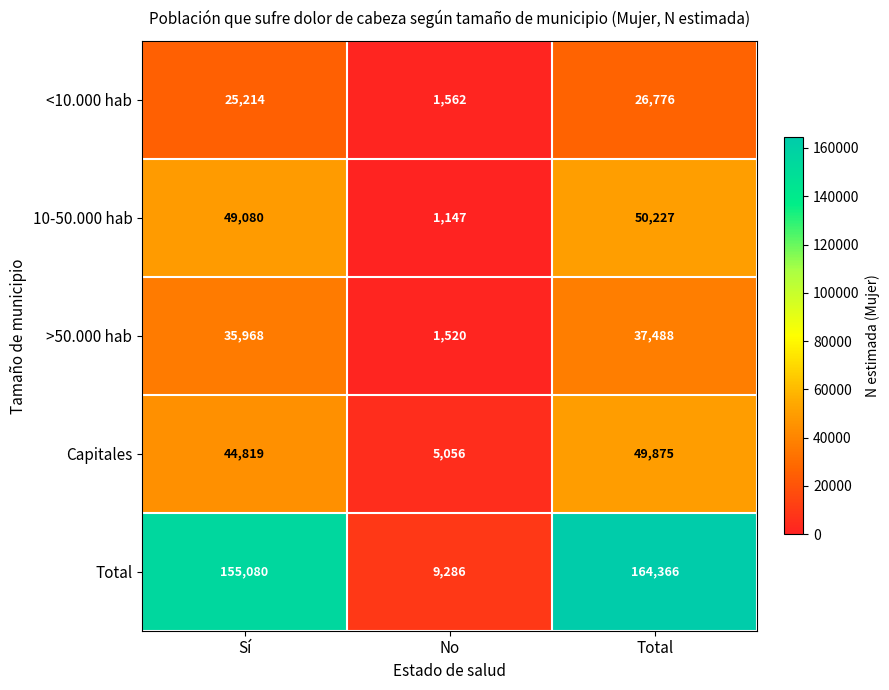

Reading left to right, transcribe all the data shown in this chart.

<10.000 hab: Sí=25214	No=1562	Total=26776
10-50.000 hab: Sí=49080	No=1147	Total=50227
>50.000 hab: Sí=35968	No=1520	Total=37488
Capitales: Sí=44819	No=5056	Total=49875
Total: Sí=155080	No=9286	Total=164366